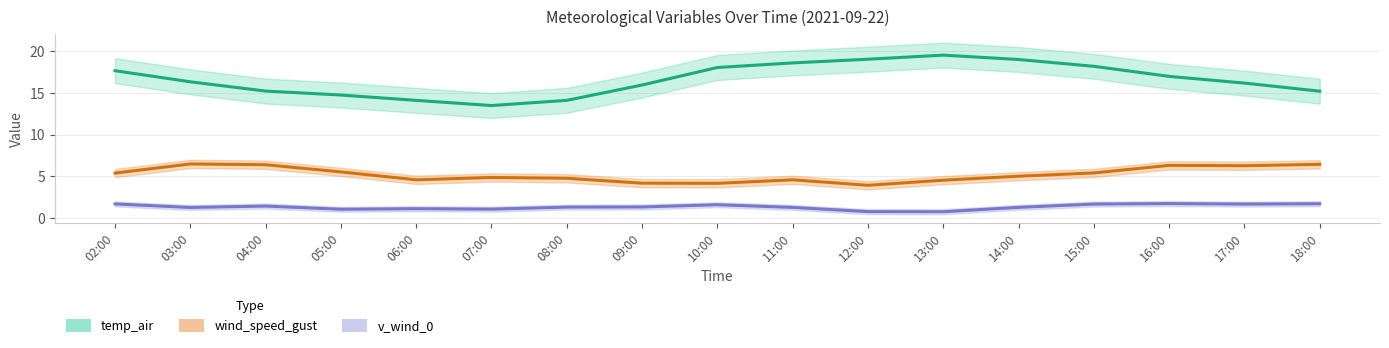

The value of temp_air at 03:00 is 29.3. True or false?

False